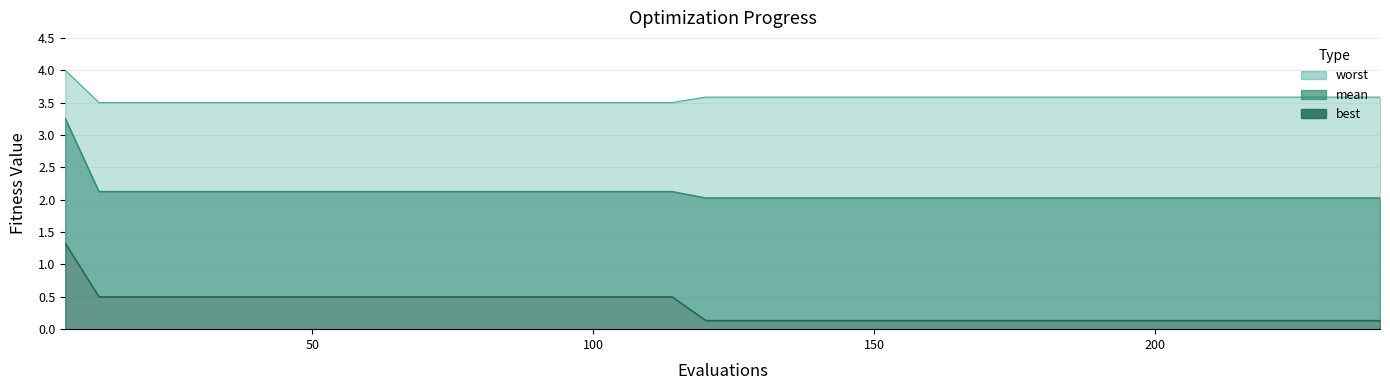

What is the average value of the best series?

0.3